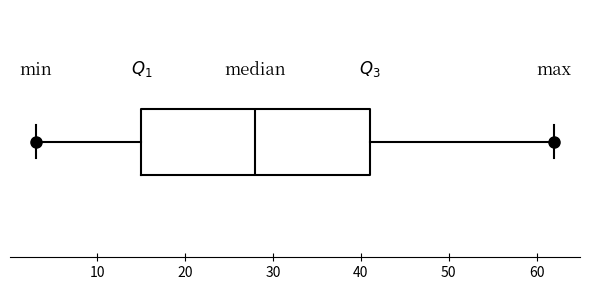

Transcribe this box plot: give where the median line is, the range the box spans, and where the two whiskers end, as read against the x-axis. The values are not printed on the chart, so give them approximately, as read against the axis.

median 28, box 15 to 41, whiskers 3 to 62